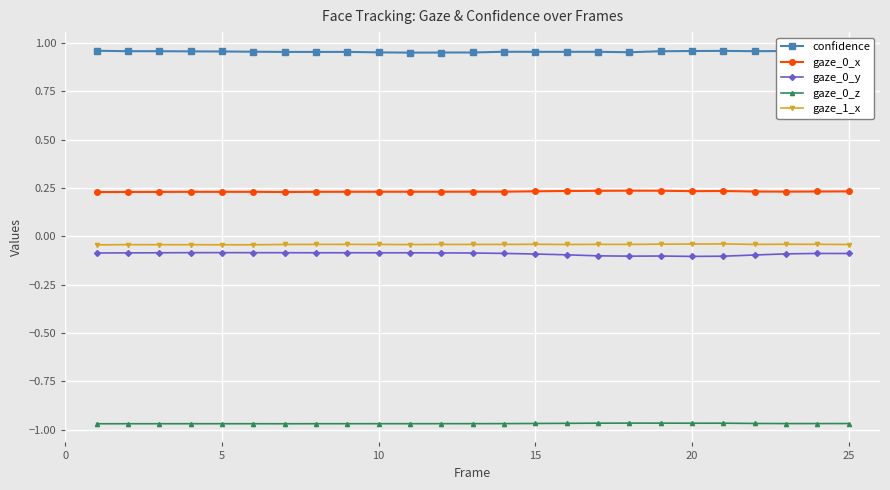

True or false: gaze_0_x and gaze_0_z intersect in this chart.

False